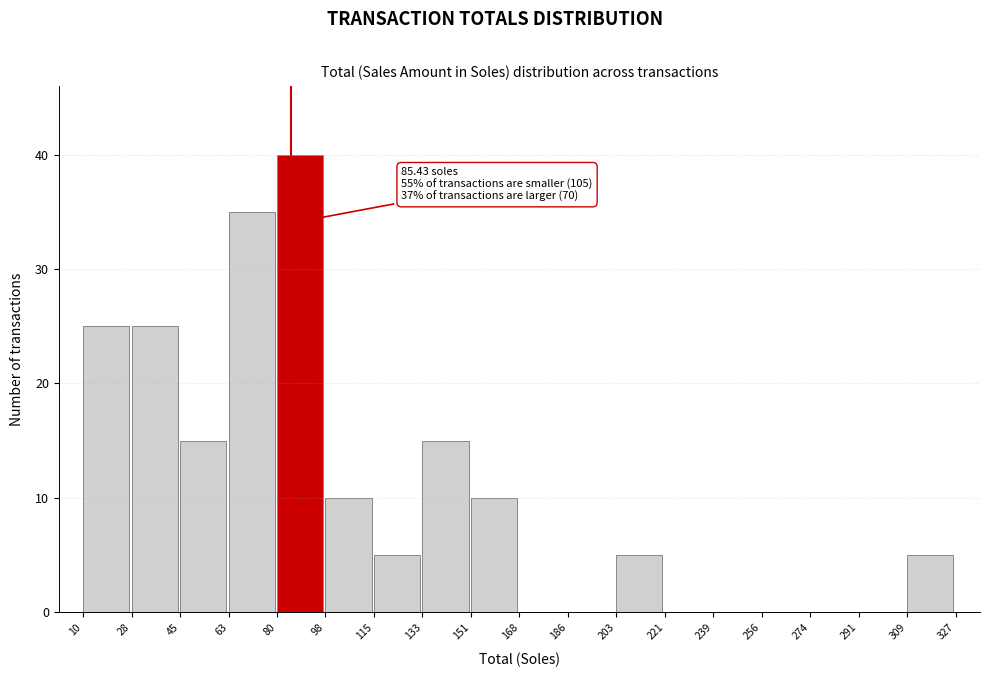

Which range on the x-axis has the tallest bar?

80 to 98